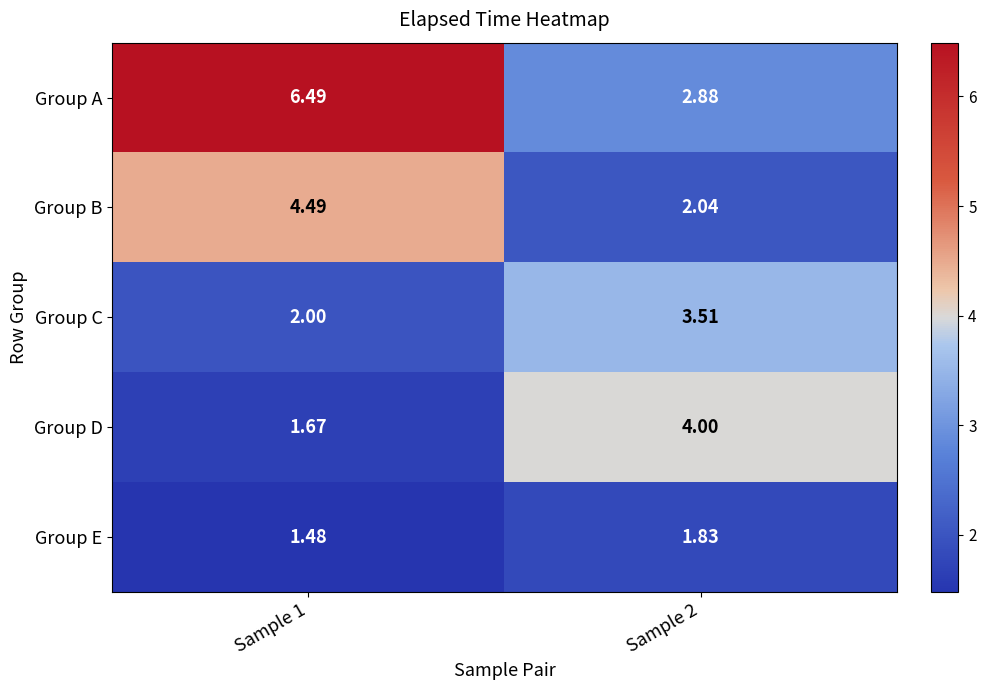

At Sample 2, list the series in order from largest to smallest.

Group D, Group C, Group A, Group B, Group E